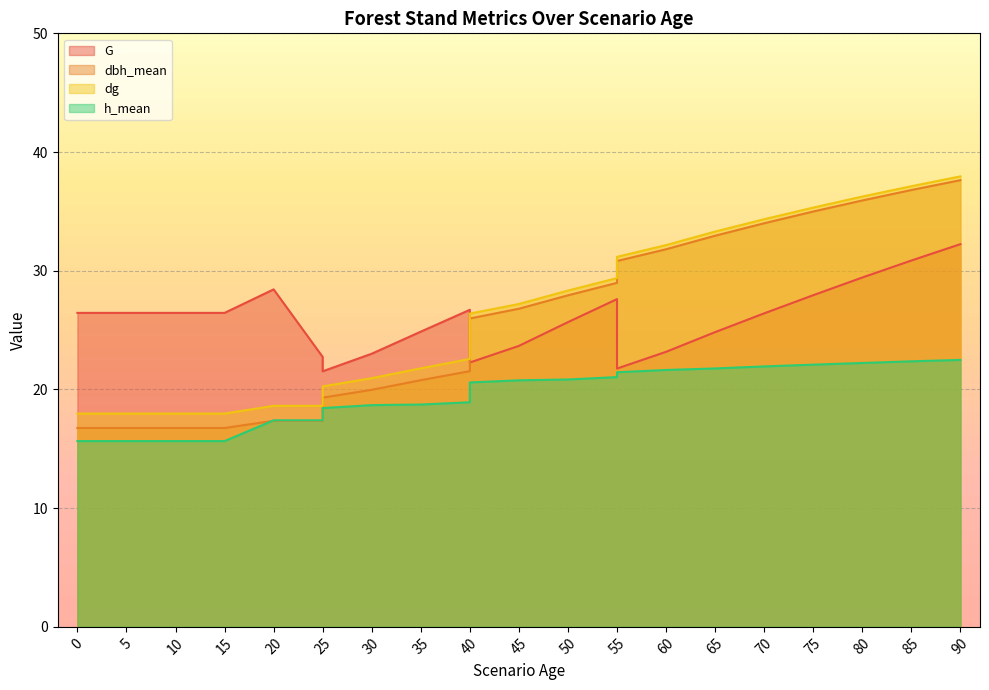

What are all the series names shown in the legend?

G, dbh_mean, dg, h_mean